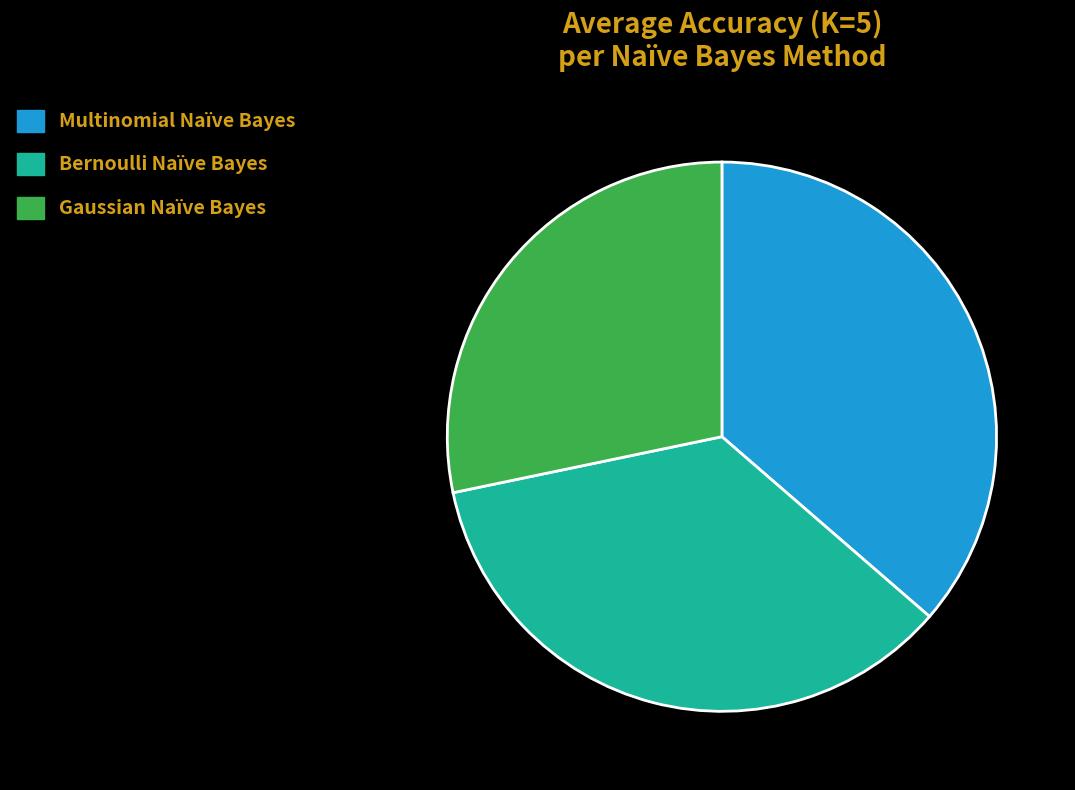

Is there a majority slice in this chart?

No